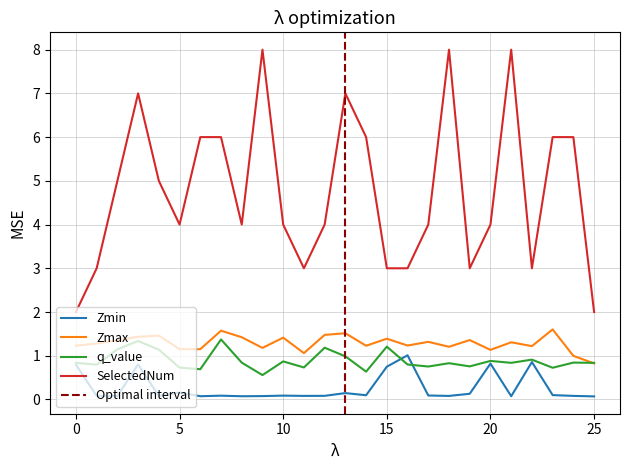

What is the difference between the highest and lowest values at 3.0?

6.2